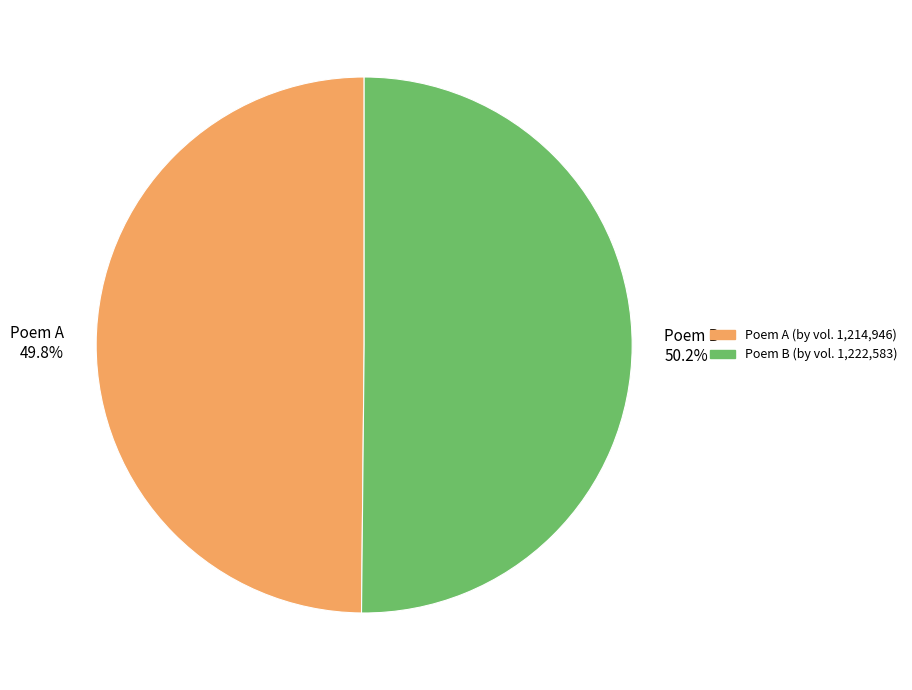

Count the number of slices in the pie.

2